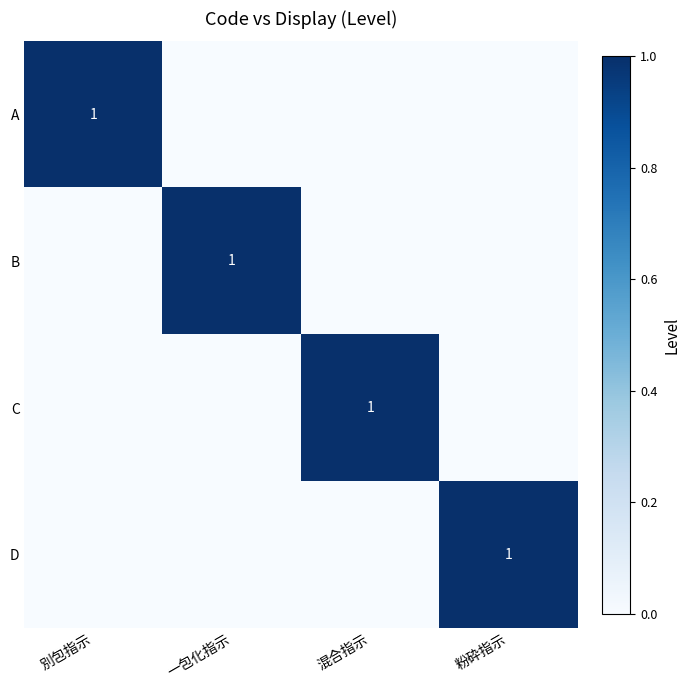

What is the maximum value for D?

1